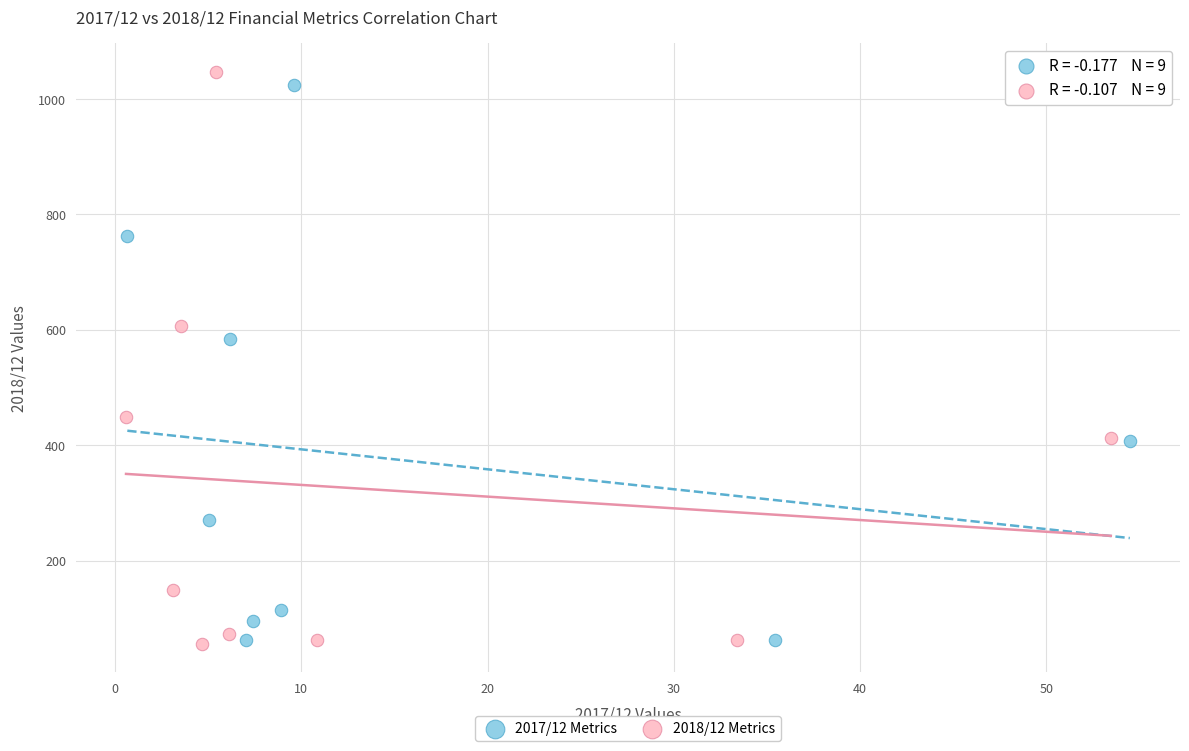

What are all the series names shown in the legend?

2017/12 Metrics, 2018/12 Metrics